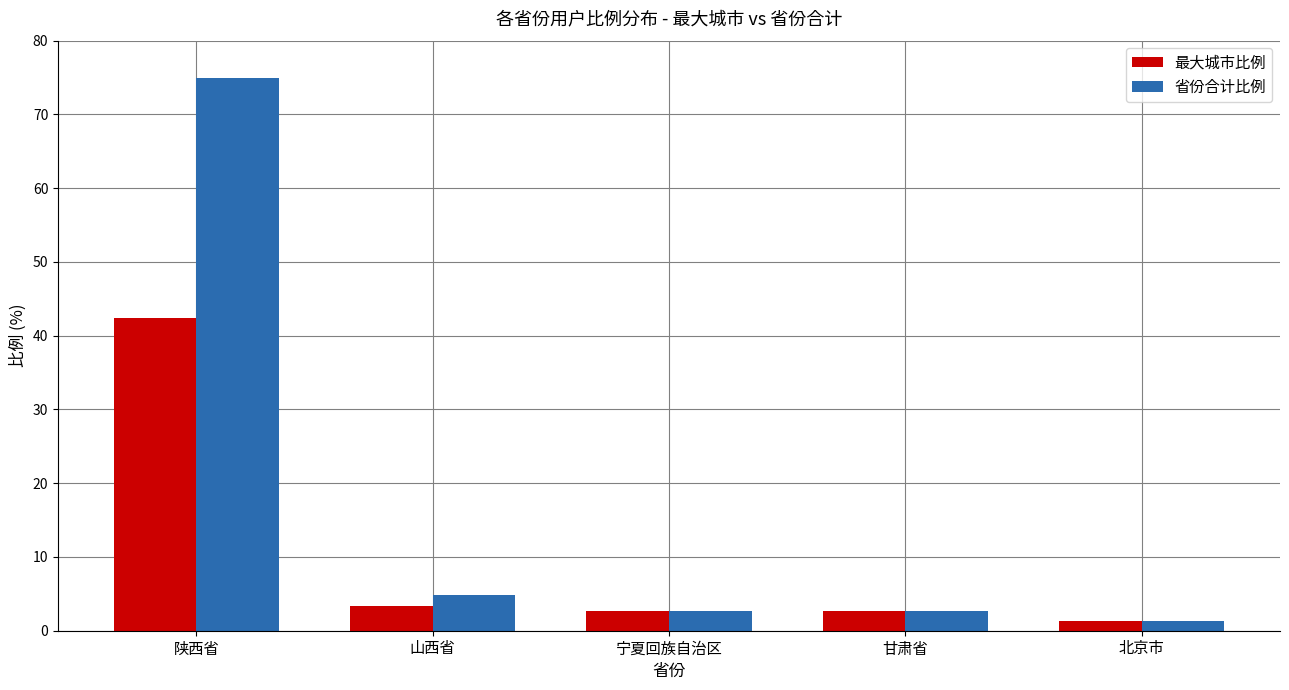

Which series changed the most between 陕西省 and 北京市?

省份合计比例